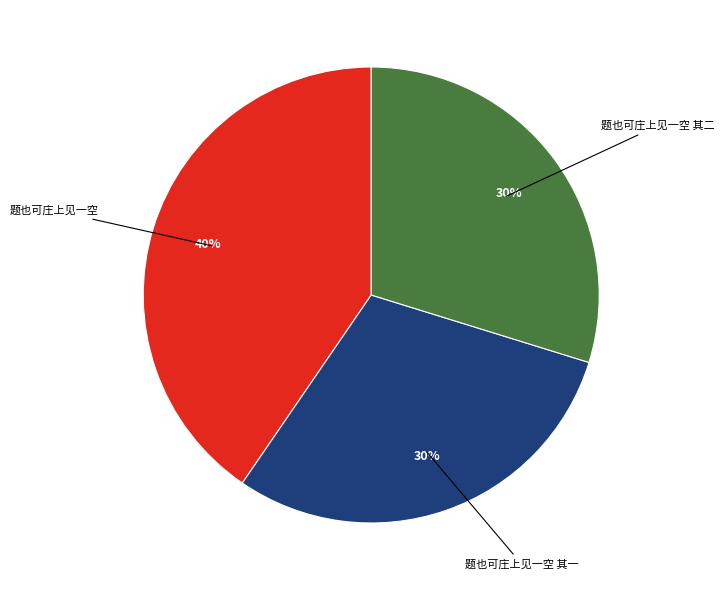

Does any single category account for the majority?

No